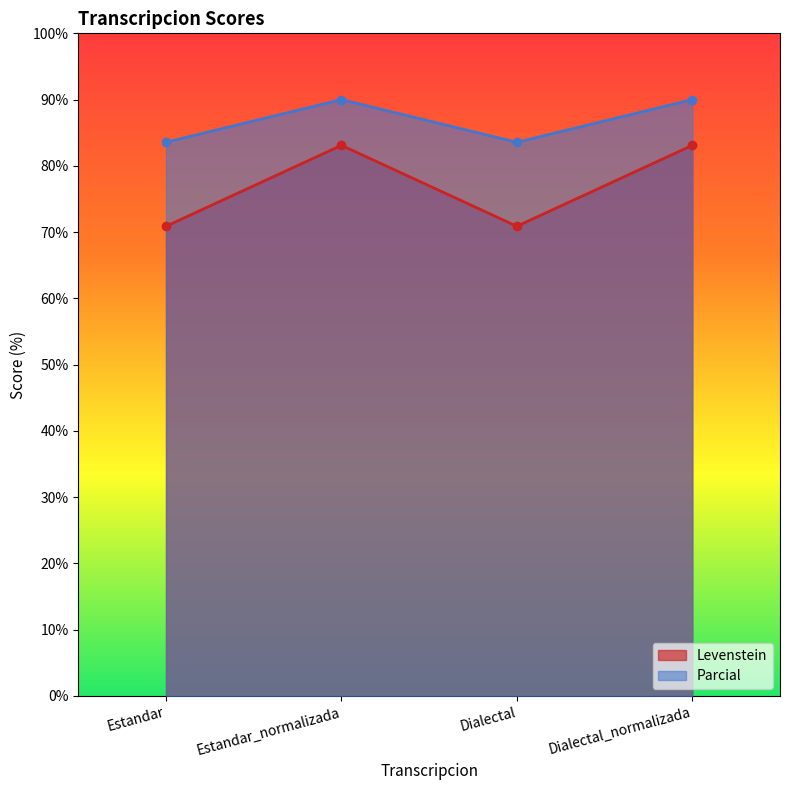

At Estandar, list the series in order from smallest to largest.

Levenstein, Parcial